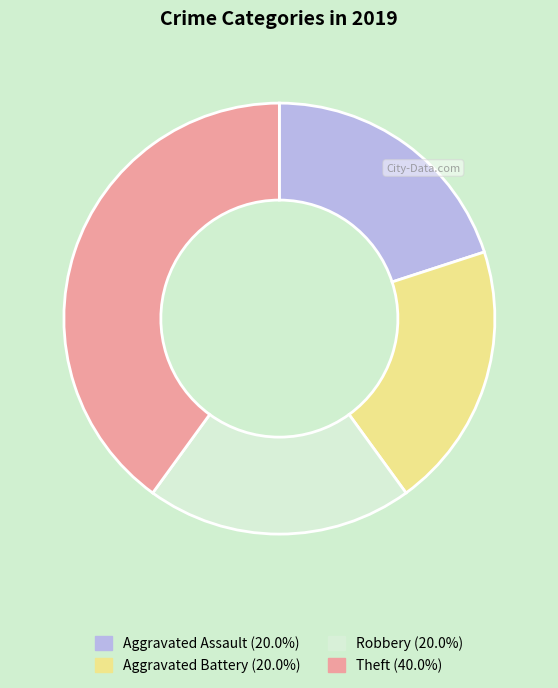

Does Robbery account for over 50% of the chart?

No